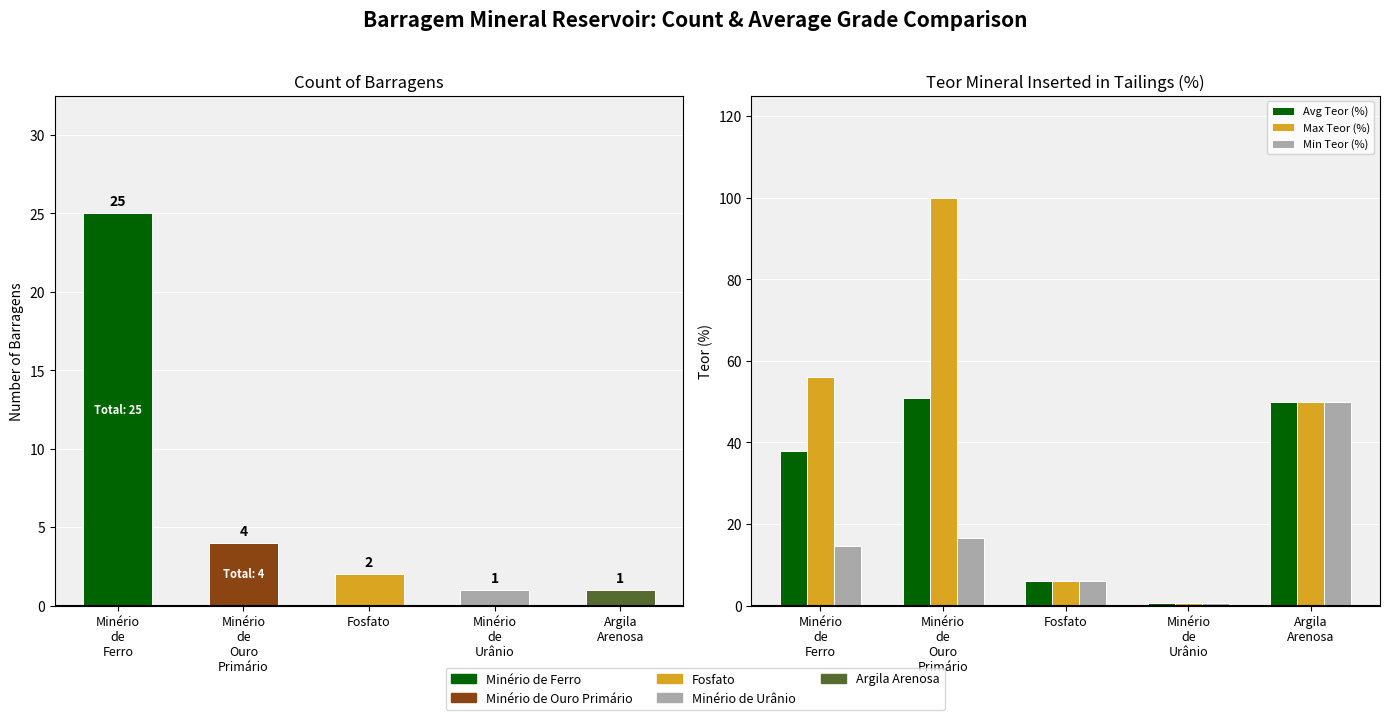

How many values in the Min Teor (%) series exceed 14?

3